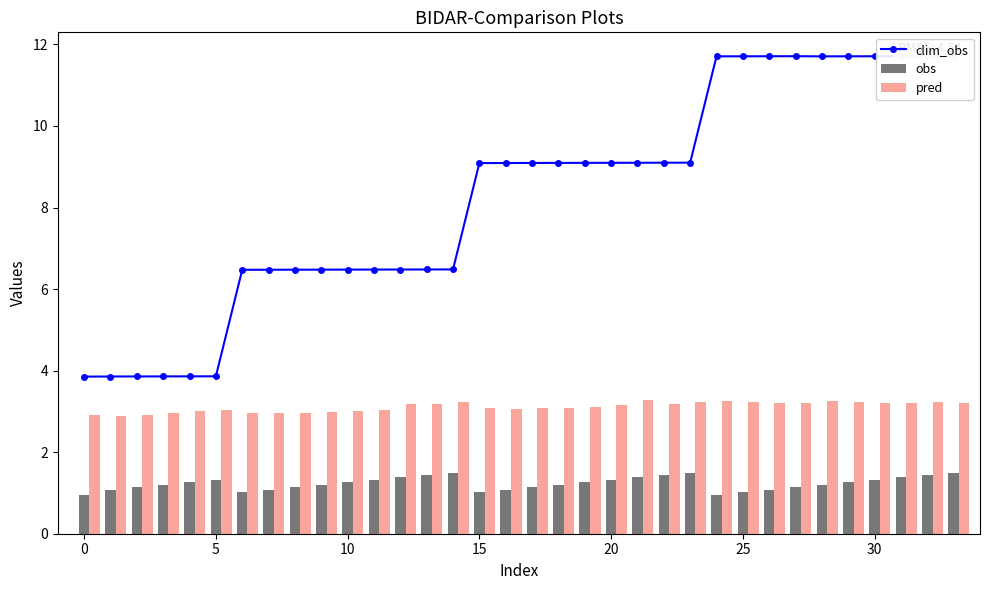

What is the lowest value of the obs series?

1.0